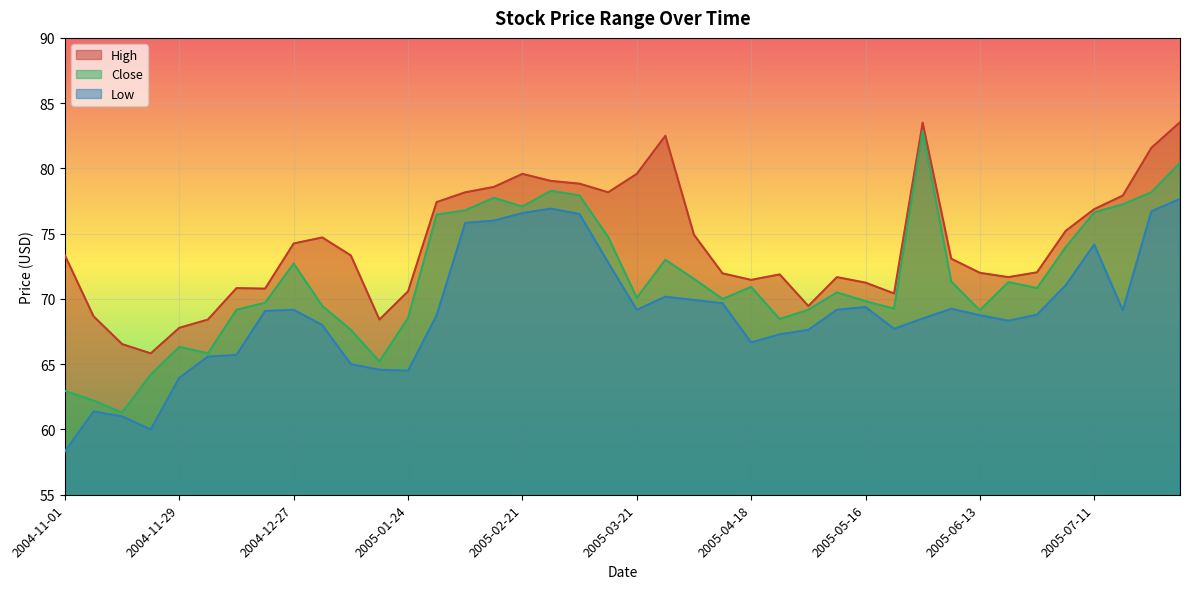

The value of High at 2005-07-11 is 76.9. True or false?

True